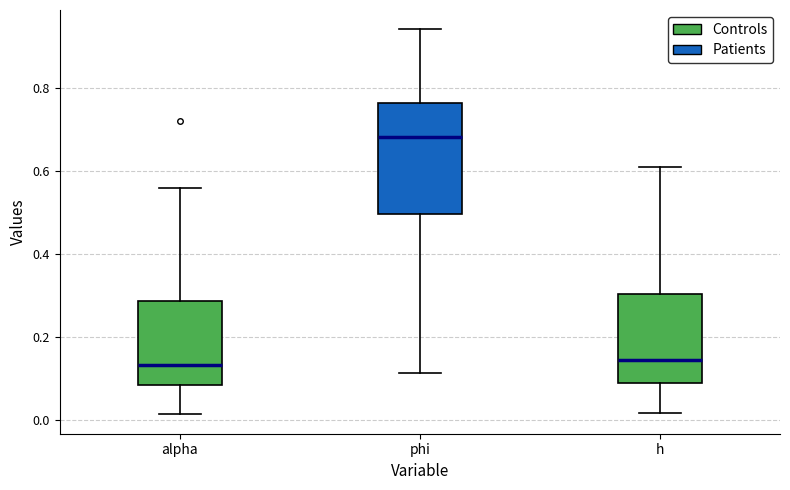

Which box is the tallest, from its lower edge to its upper edge?

phi